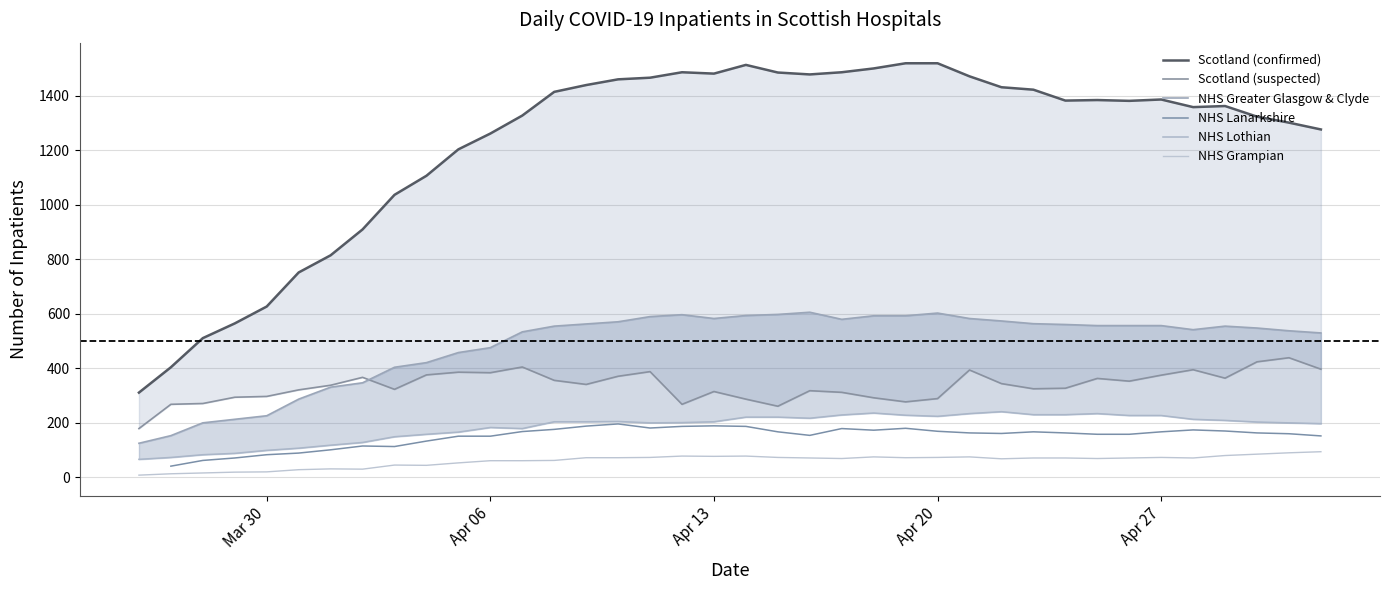

What is the highest value of the NHS Grampian series?

94